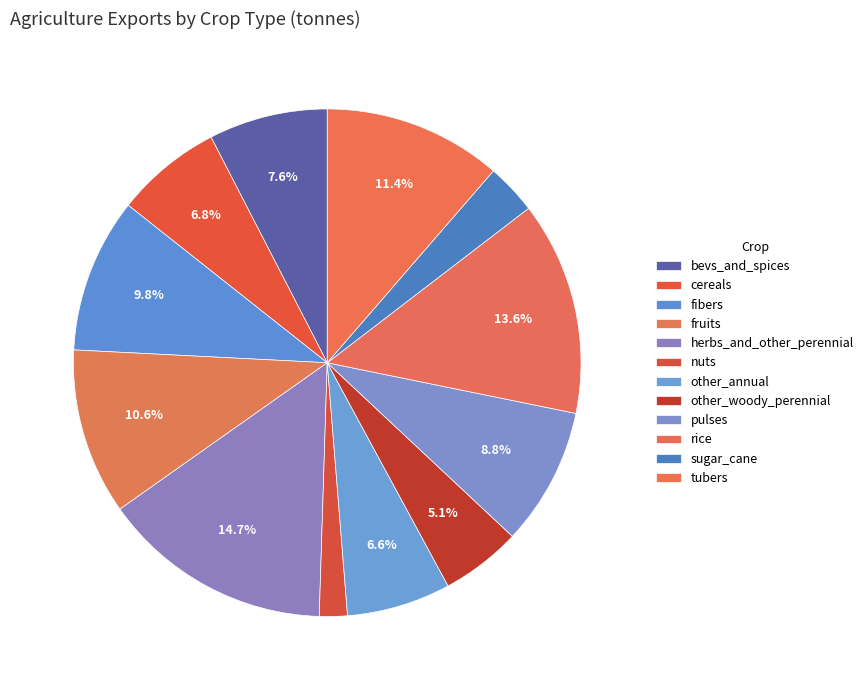

To the nearest percent, what is the average slice percentage?

8%